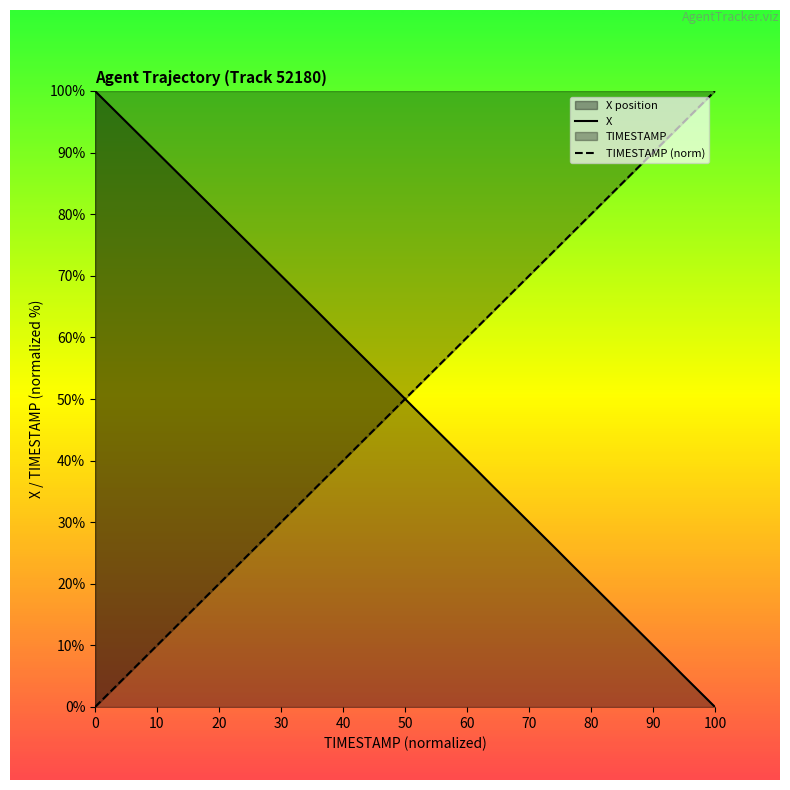

What is the maximum value for X?

100.0